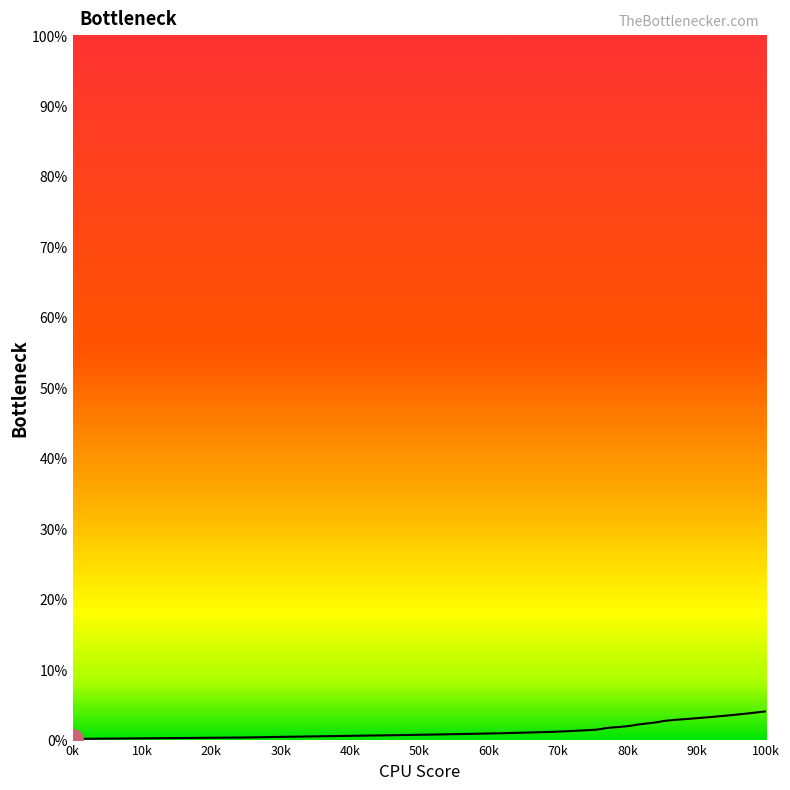

What is the maximum value shown in the chart?

4.0